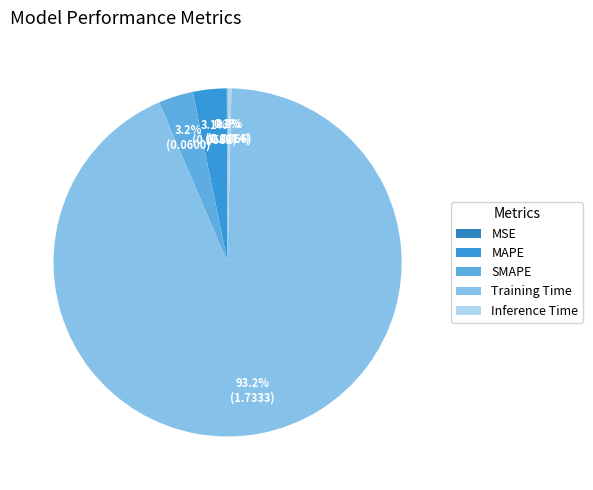

Which category has the smallest portion of the pie?

MSE